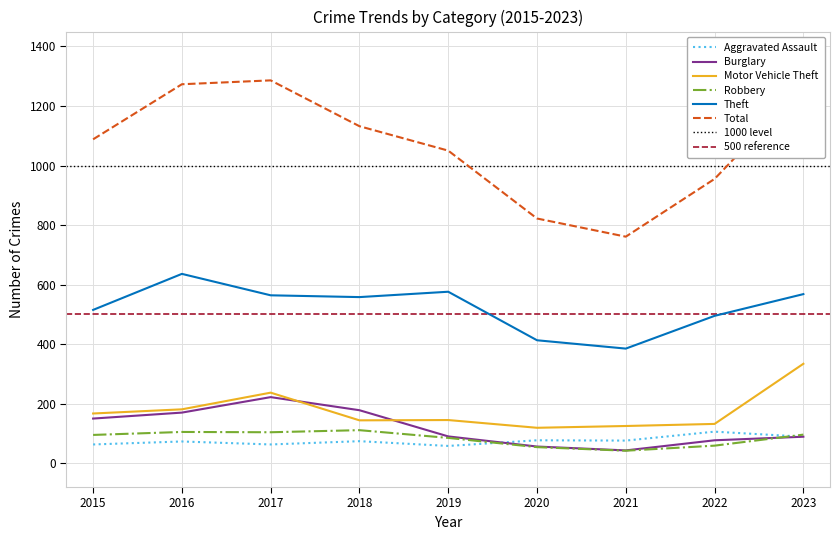

What is the sum of all Robbery values?

751